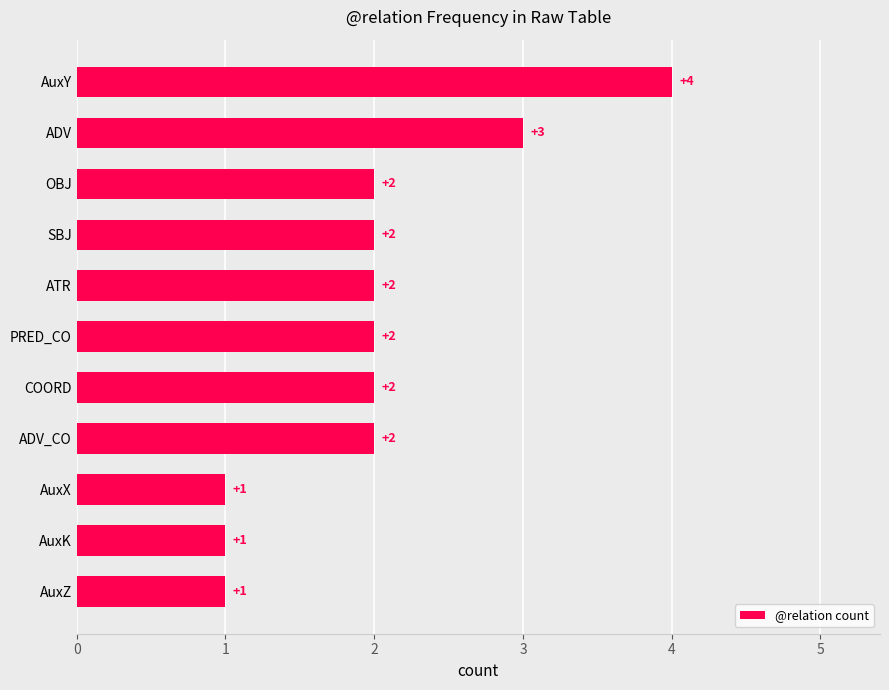

How many values are below 2?

3